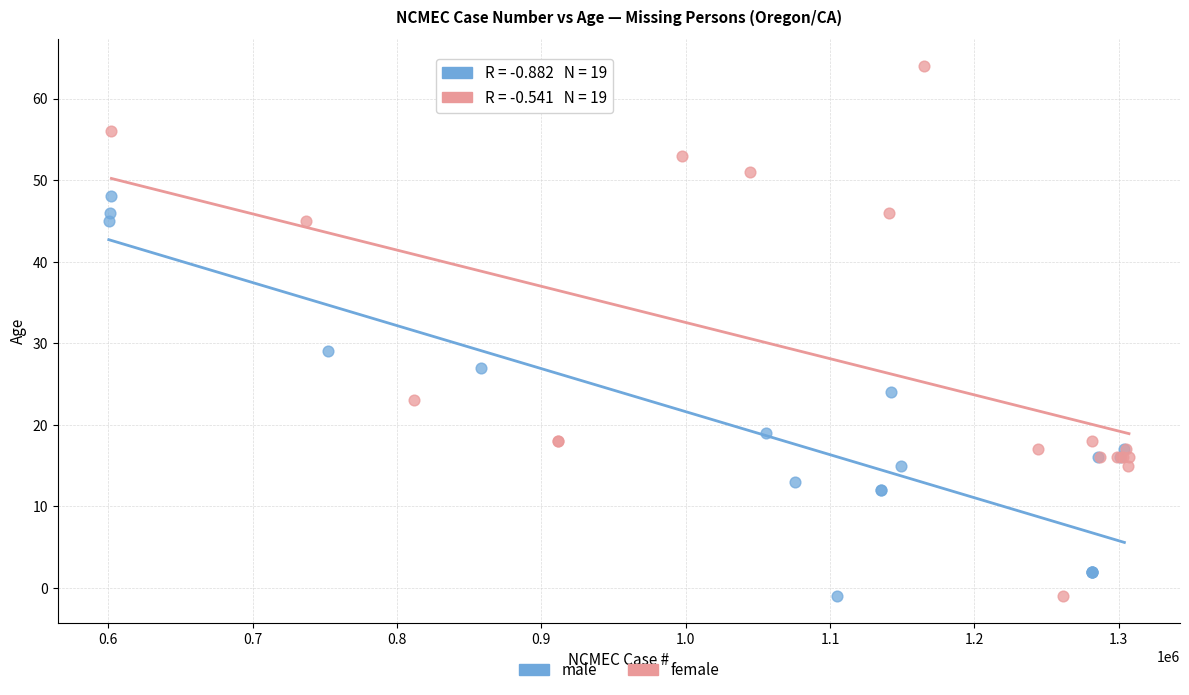

Which series reaches the maximum Y coordinate?

female